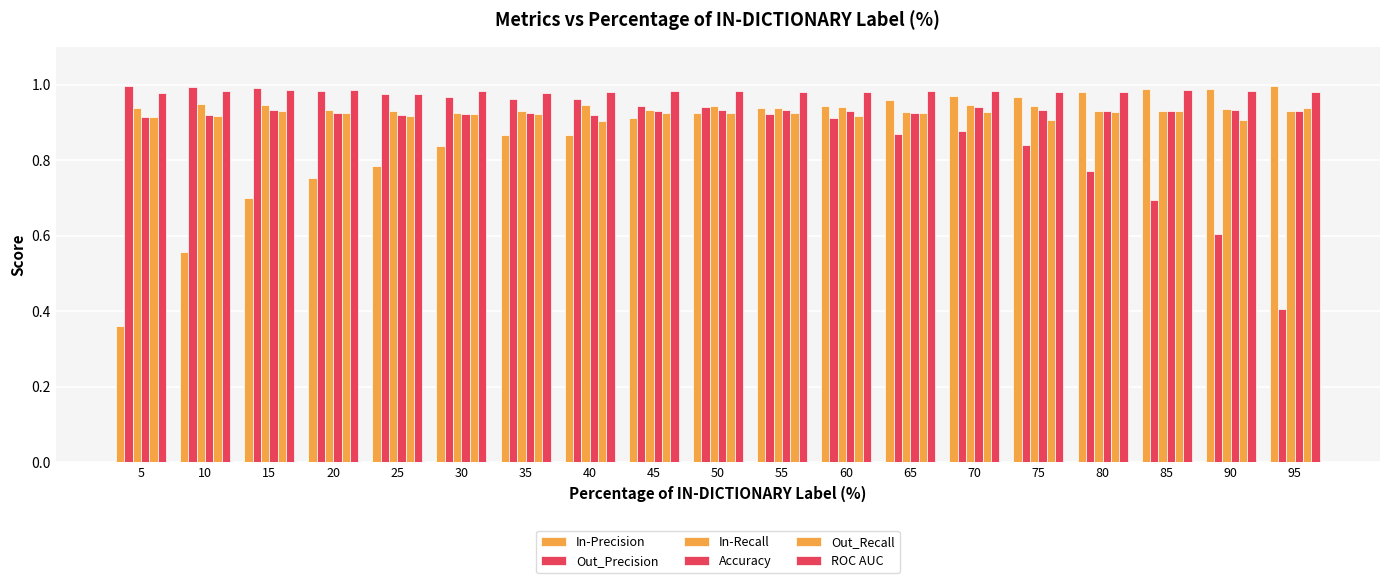

Reading left to right, extract all data points from this chart.

In-Precision: 0.4	0.6	0.7	0.8	0.8	0.8	0.9	0.9	0.9	0.9	0.9	0.9	1.0	1.0	1.0	1.0	1.0	1.0	1.0
Out_Precision: 1.0	1.0	1.0	1.0	1.0	1.0	1.0	1.0	0.9	0.9	0.9	0.9	0.9	0.9	0.8	0.8	0.7	0.6	0.4
In-Recall: 0.9	0.9	0.9	0.9	0.9	0.9	0.9	0.9	0.9	0.9	0.9	0.9	0.9	0.9	0.9	0.9	0.9	0.9	0.9
Accuracy: 0.9	0.9	0.9	0.9	0.9	0.9	0.9	0.9	0.9	0.9	0.9	0.9	0.9	0.9	0.9	0.9	0.9	0.9	0.9
Out_Recall: 0.9	0.9	0.9	0.9	0.9	0.9	0.9	0.9	0.9	0.9	0.9	0.9	0.9	0.9	0.9	0.9	0.9	0.9	0.9
ROC AUC: 1.0	1.0	1.0	1.0	1.0	1.0	1.0	1.0	1.0	1.0	1.0	1.0	1.0	1.0	1.0	1.0	1.0	1.0	1.0